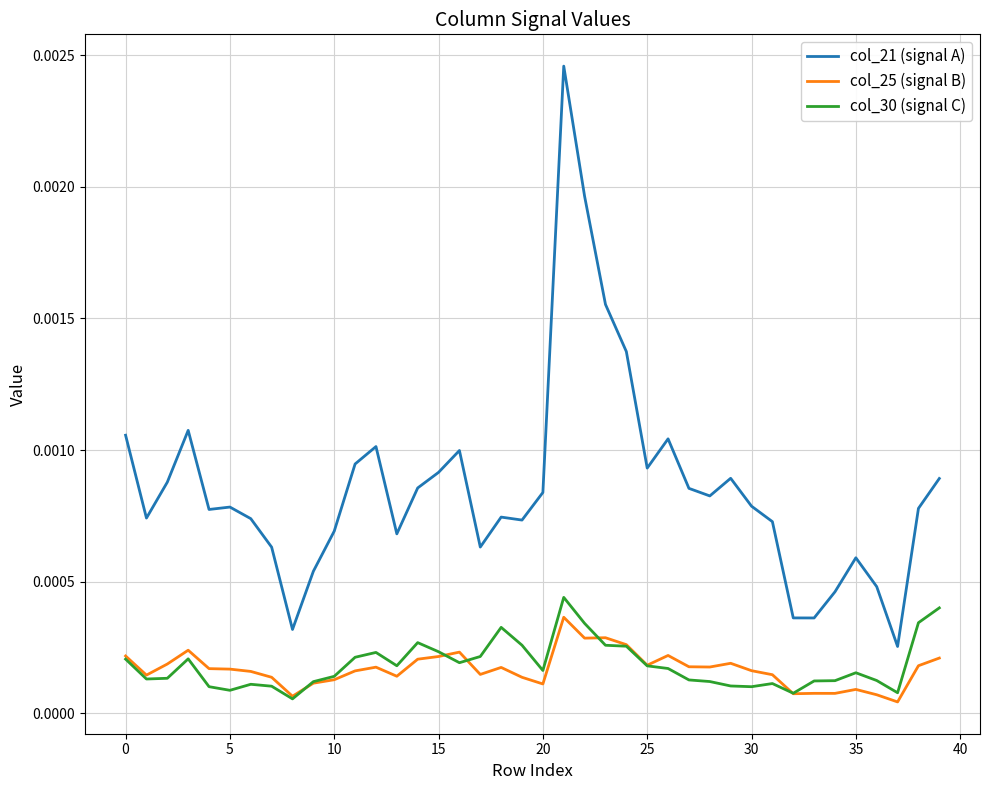

Which series has the widest spread of values?

col_21 (signal A)